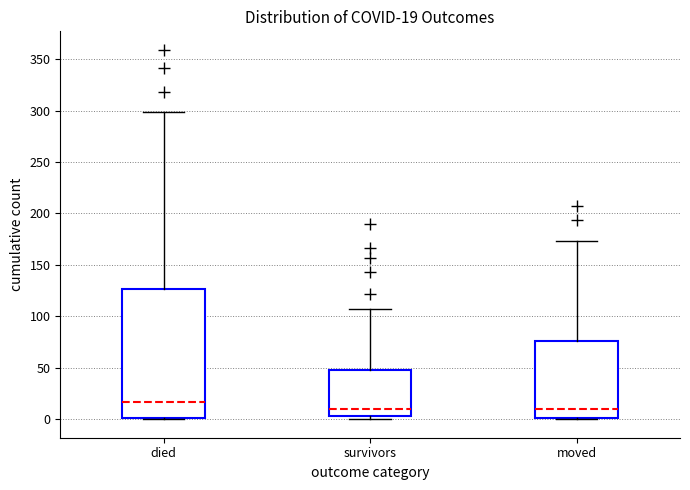

Comparing the boxes themselves (not the whiskers), which one is the tallest?

died